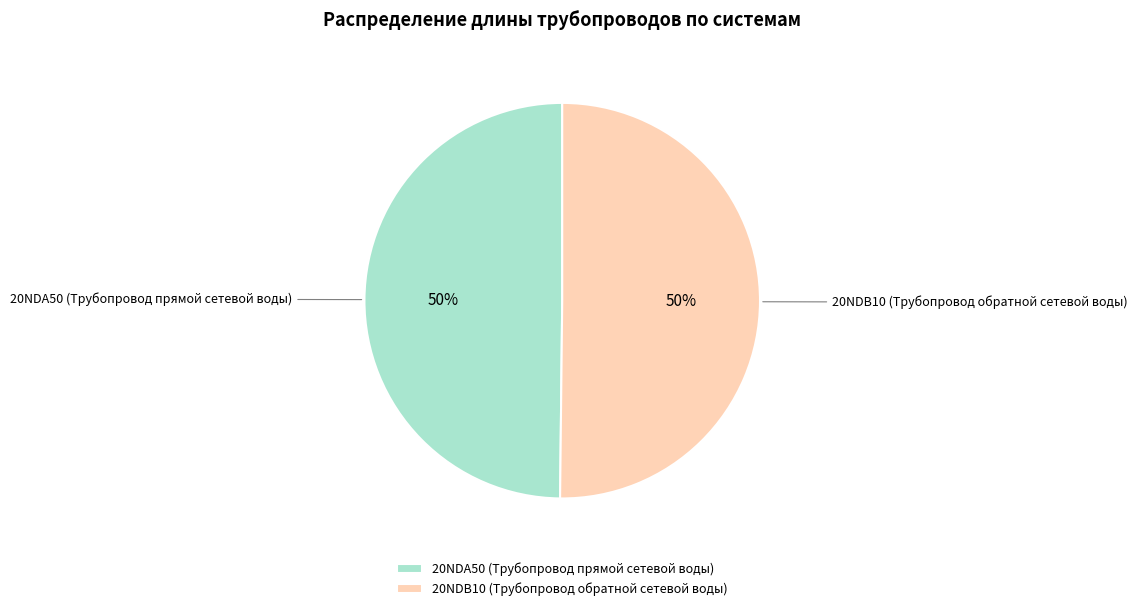

True or false: 20NDB10 (Трубопровод обратной сетевой воды) accounts for 50% of the total.

True